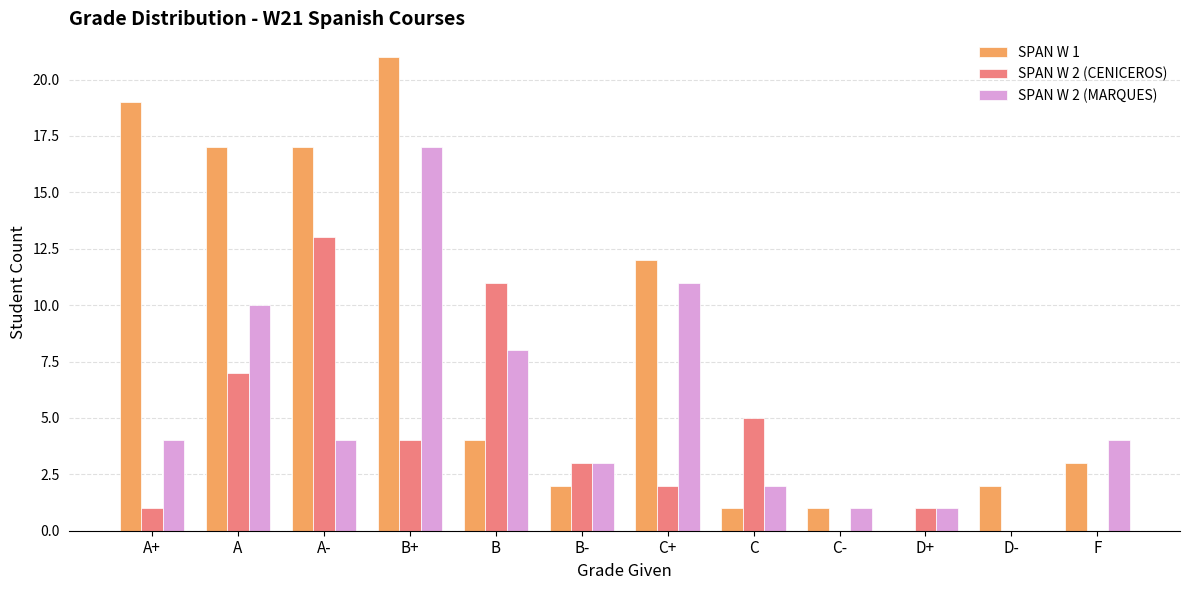

What is the approximate value of SPAN W 2 (MARQUES) at B+?

17